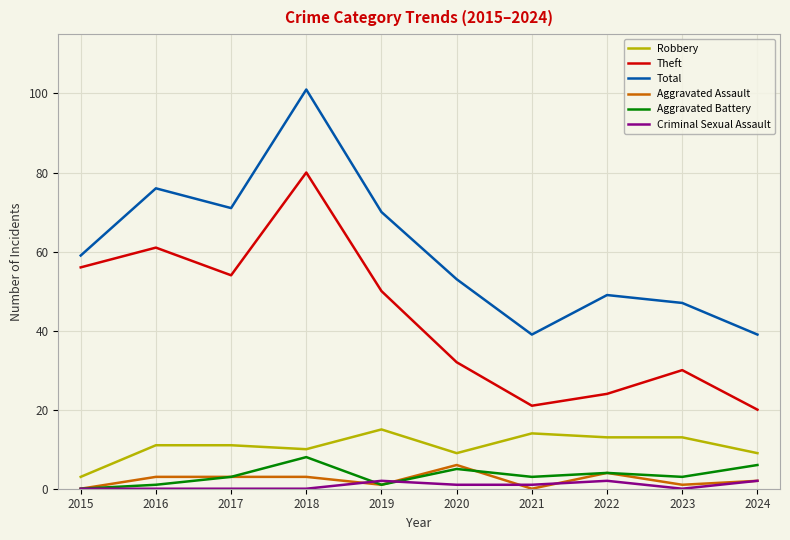

The value of Total at 2020 is 53. True or false?

True